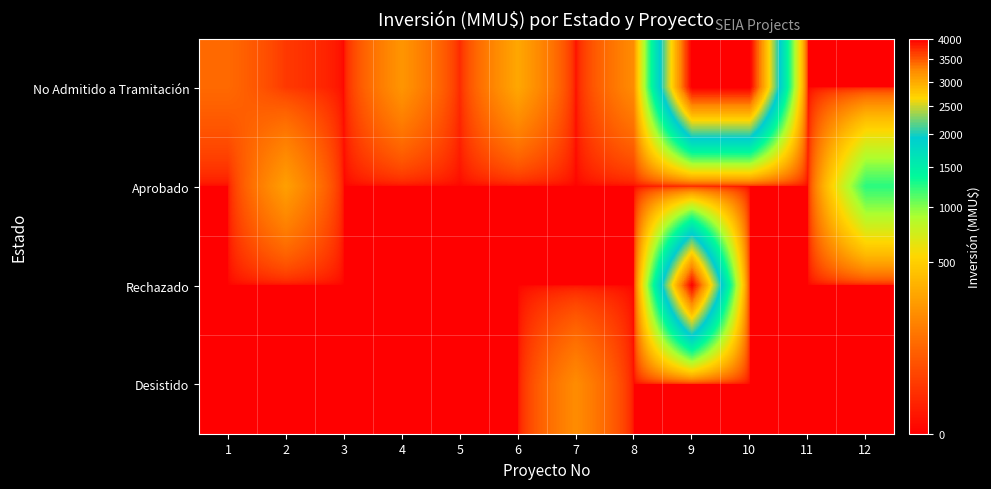

Which series has the largest range (max minus min)?

No Admitido a Tramitación